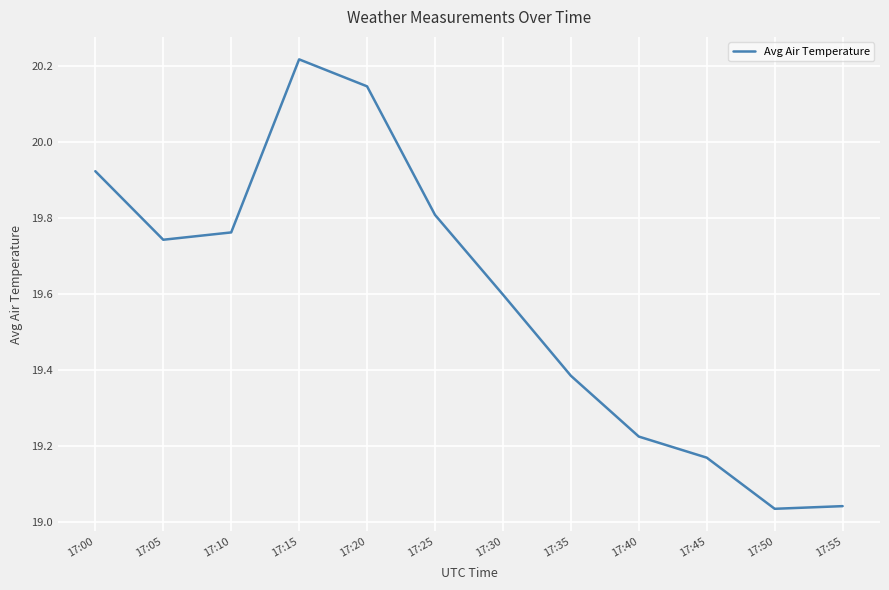

The chart shows a value of 29.1 at 17:45. True or false?

False